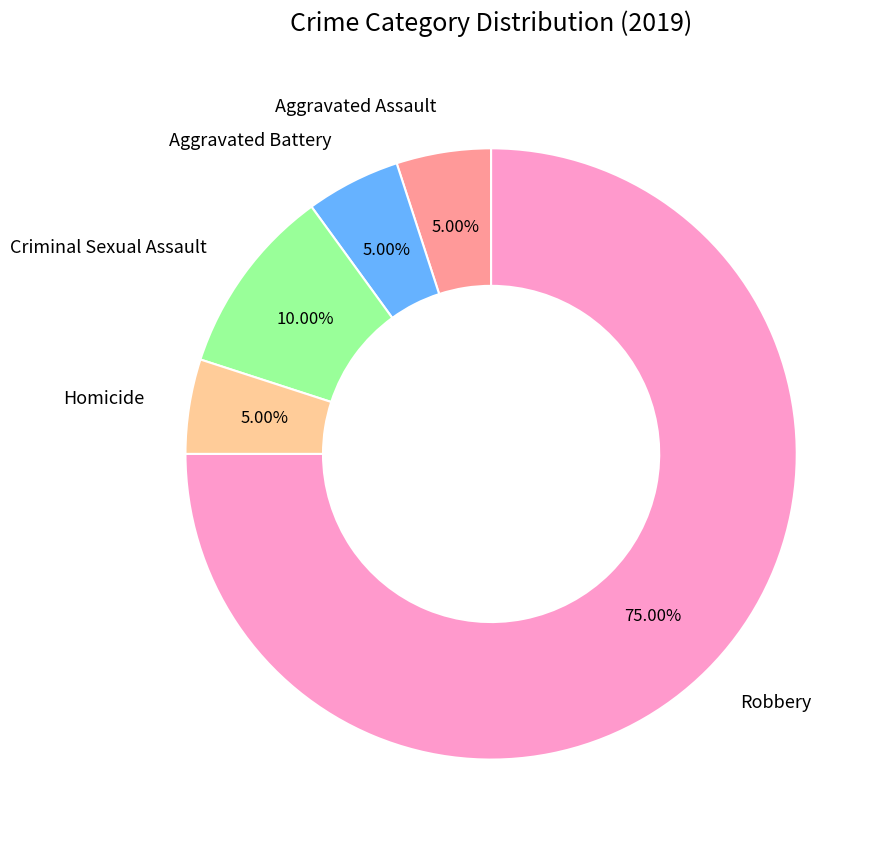

Which slice represents more than half of the pie?

Robbery